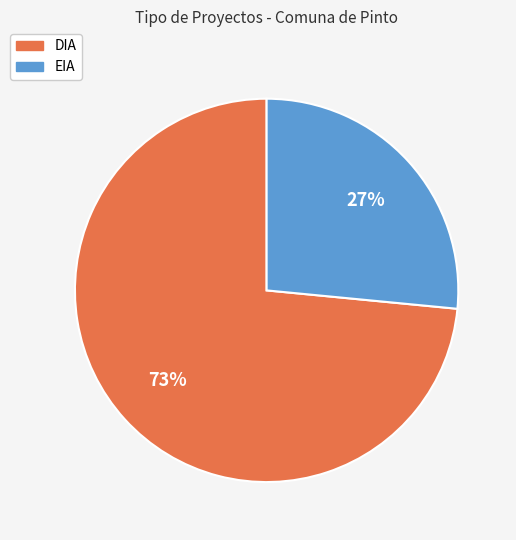

How many segments does this pie chart have?

2